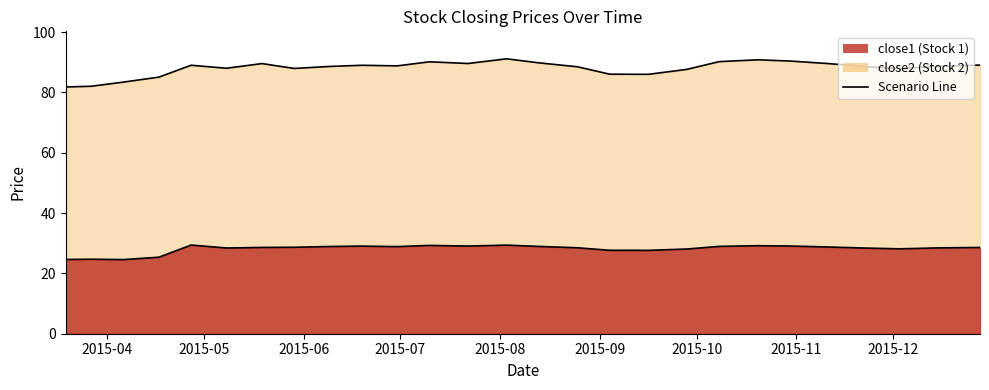

Which series has the widest spread of values?

close2